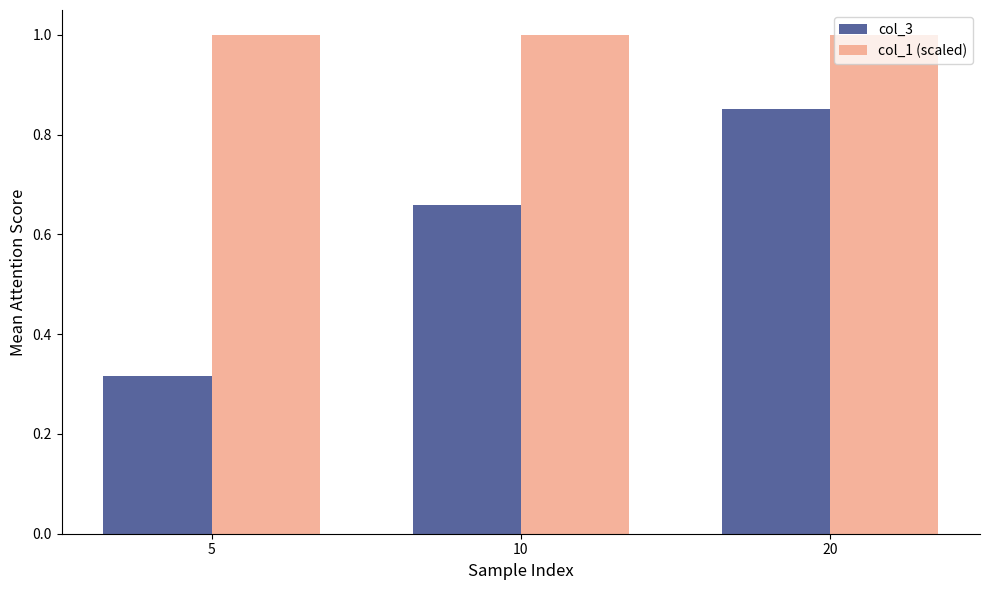

What is the difference between the maximum and minimum values in the col_3 series?

0.5